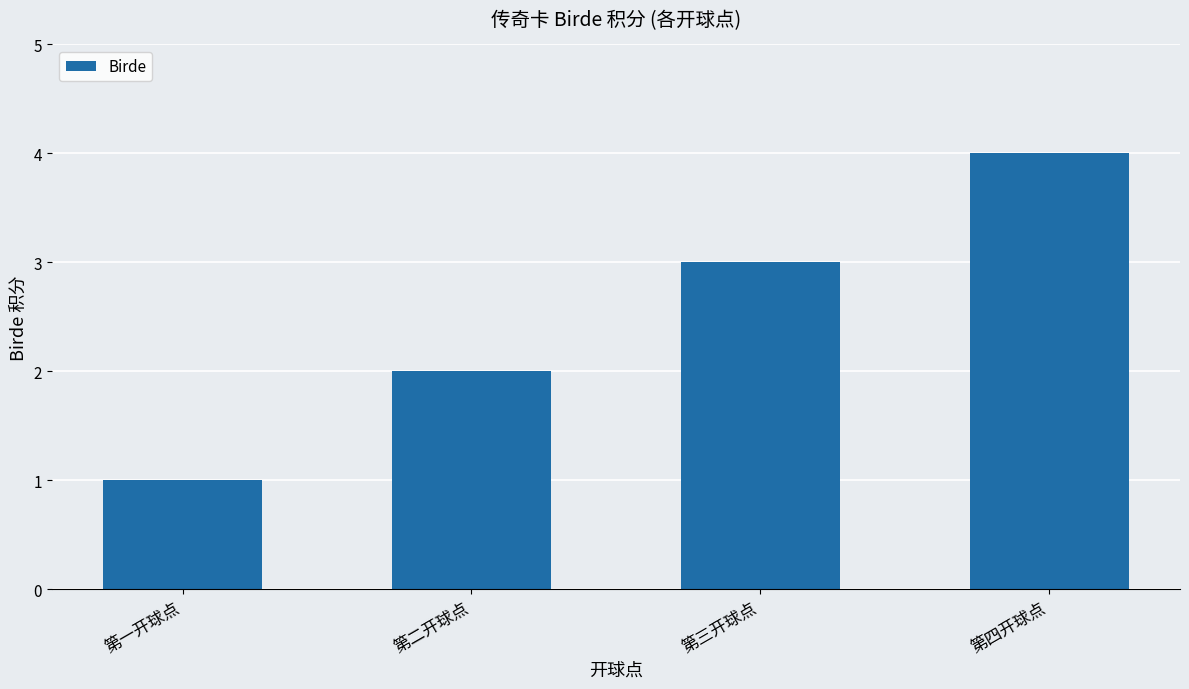

The value at 第三开球点 is 3. True or false?

True